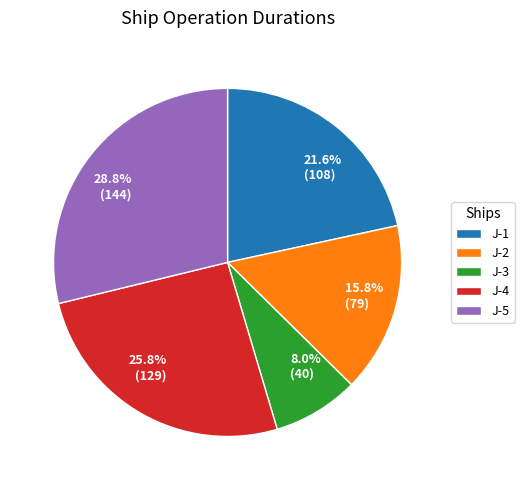

Does J-2 represent more than half of the total?

No